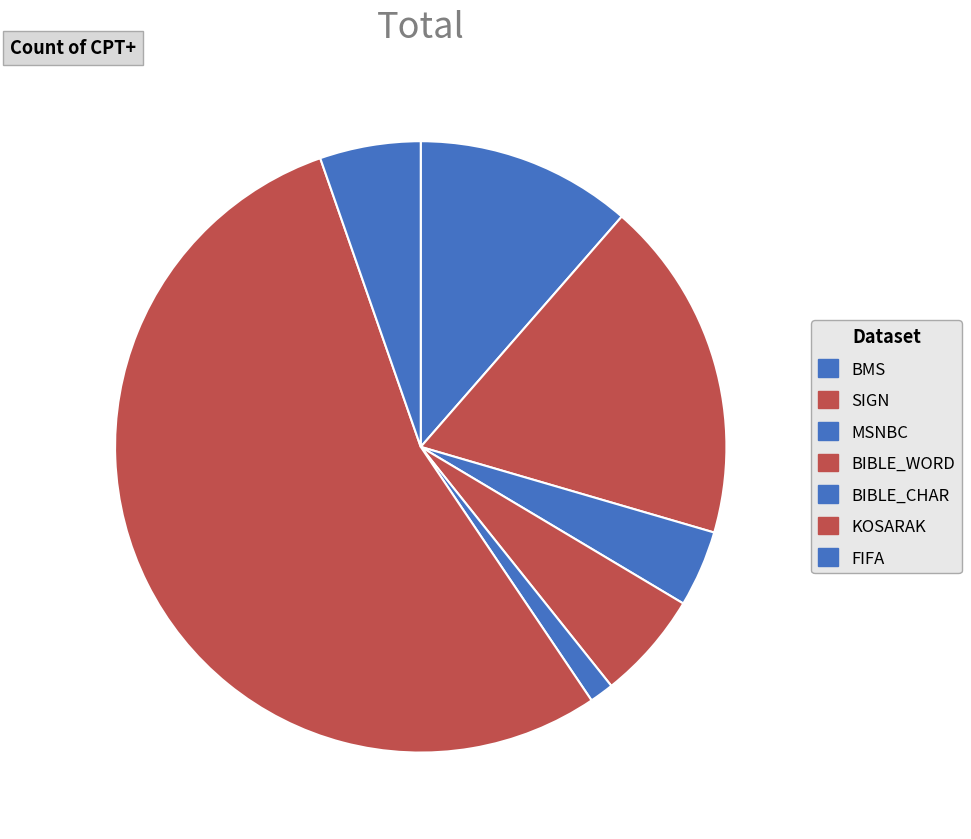

Do MSNBC and BMS together represent more than half of the pie?

No